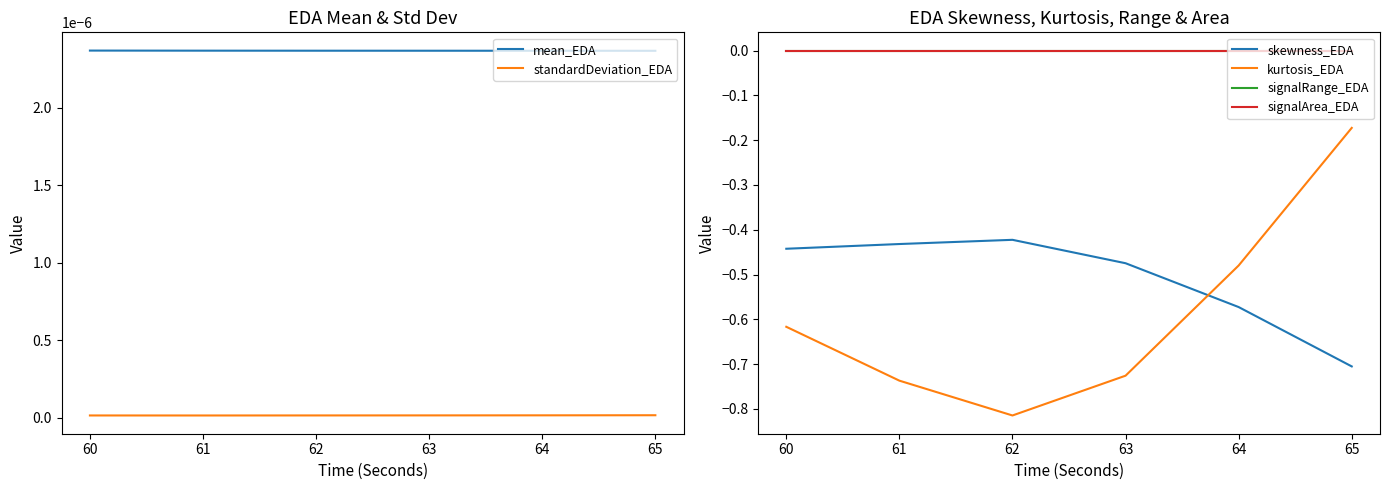

True or false: signalArea_EDA and kurtosis_EDA intersect in this chart.

False